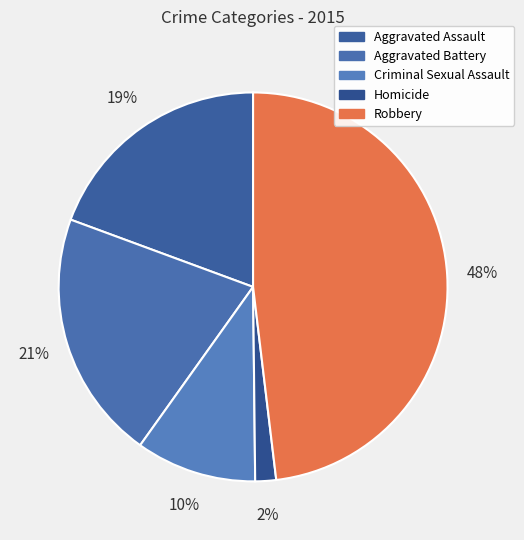

To the nearest percent, what is the combined percentage of Aggravated Battery and Aggravated Assault?

40%